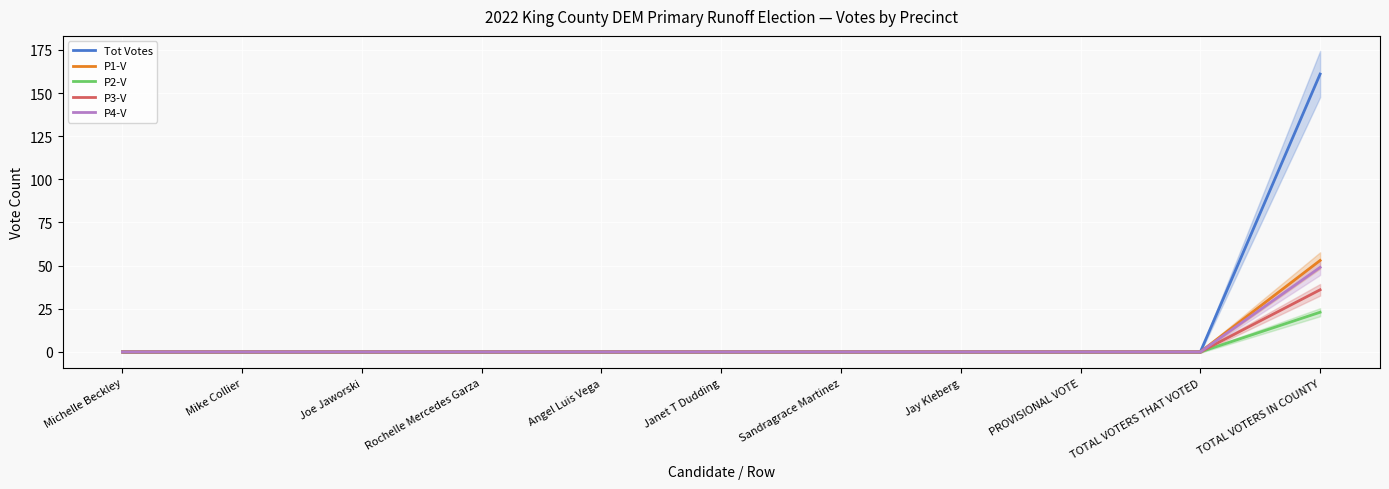

How many distinct data groups are displayed?

5